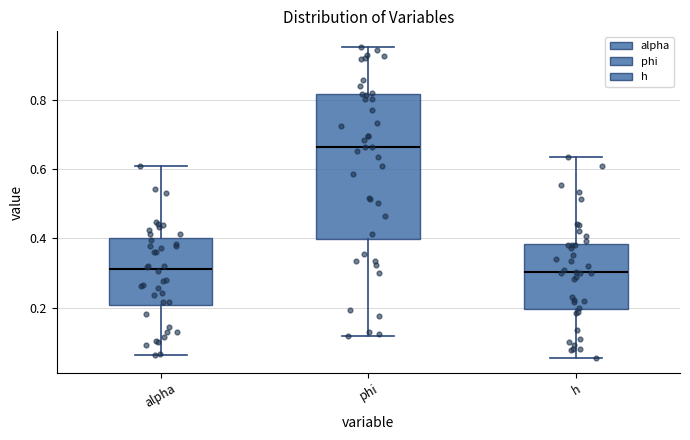

Where is the upper edge of the box for phi on the y-axis? The values are not printed on the chart, so give them approximately, as read against the axis.

0.82